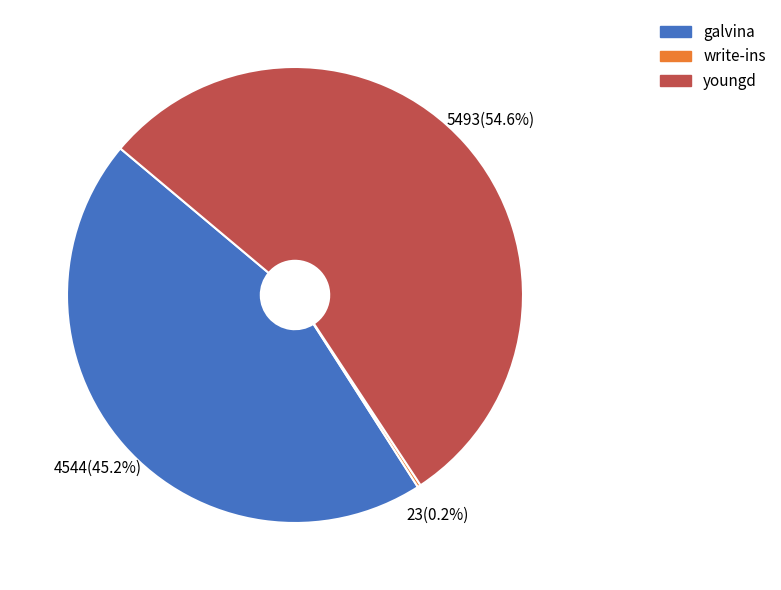

Is galvina the majority of the pie?

No